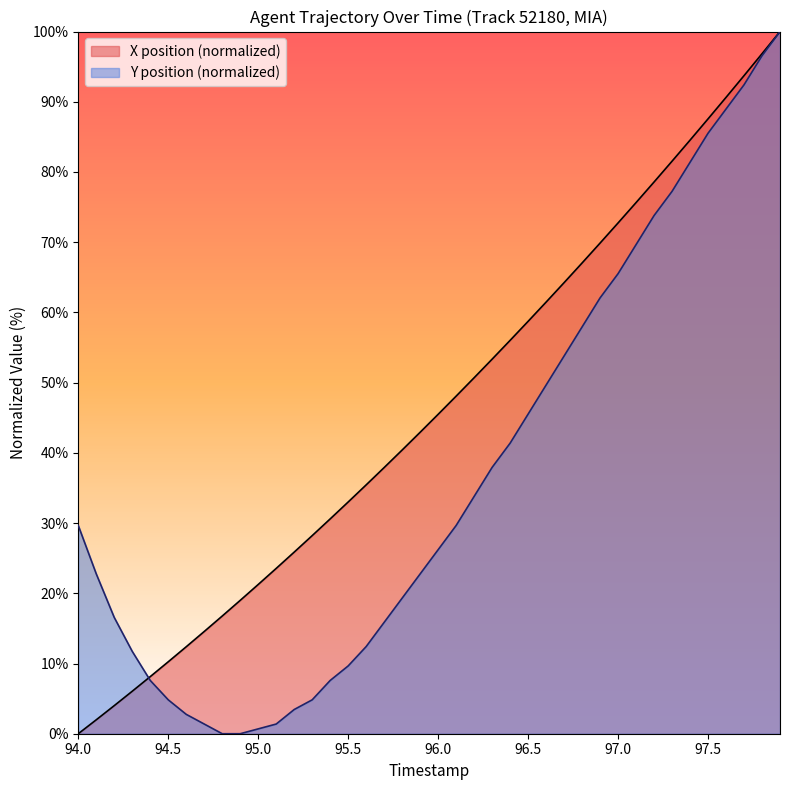

What is the highest value of the Y position (normalized) series?

100.0